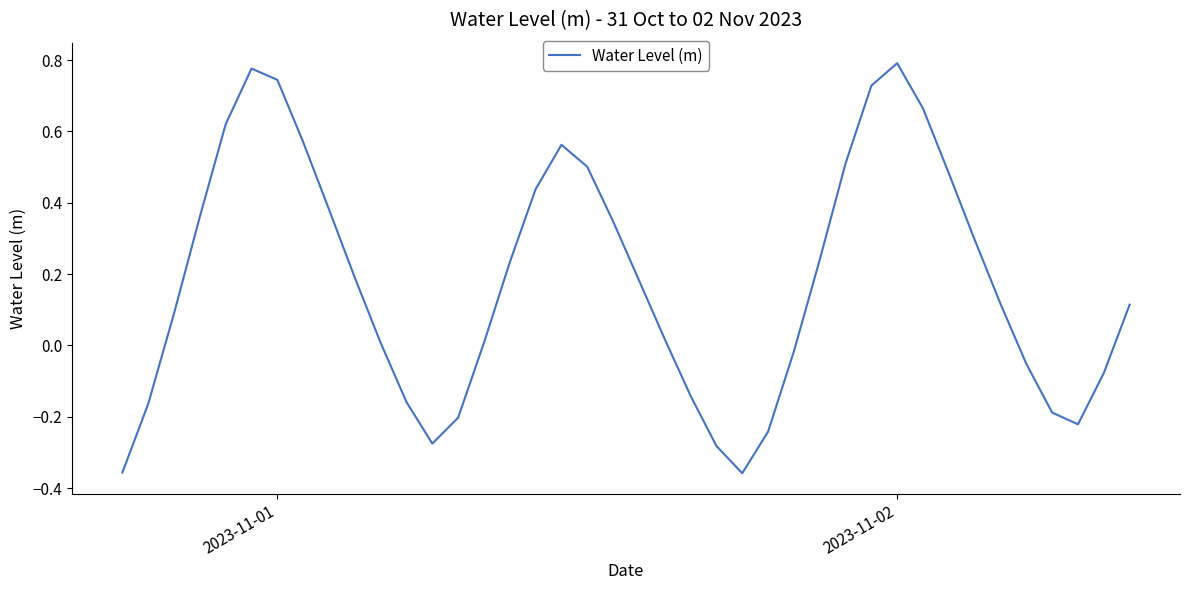

What is the difference between the maximum and minimum values?

1.2